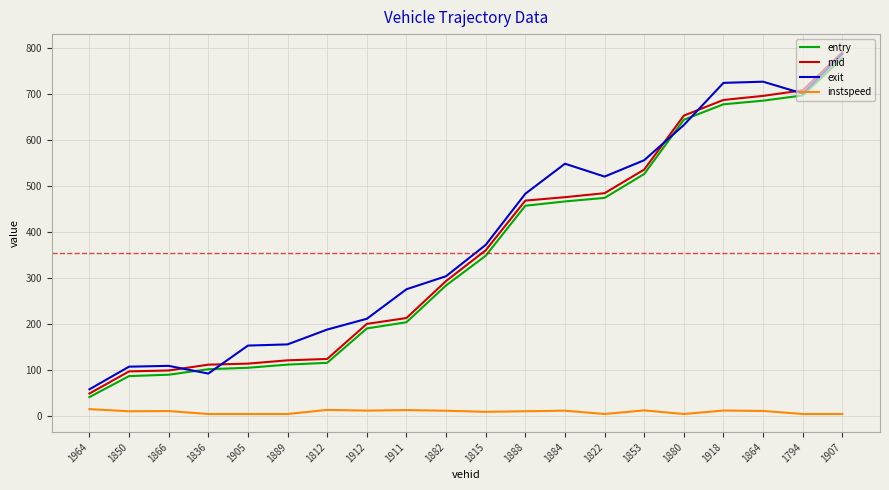

Which series changed the most between 1850 and 1882?

entry